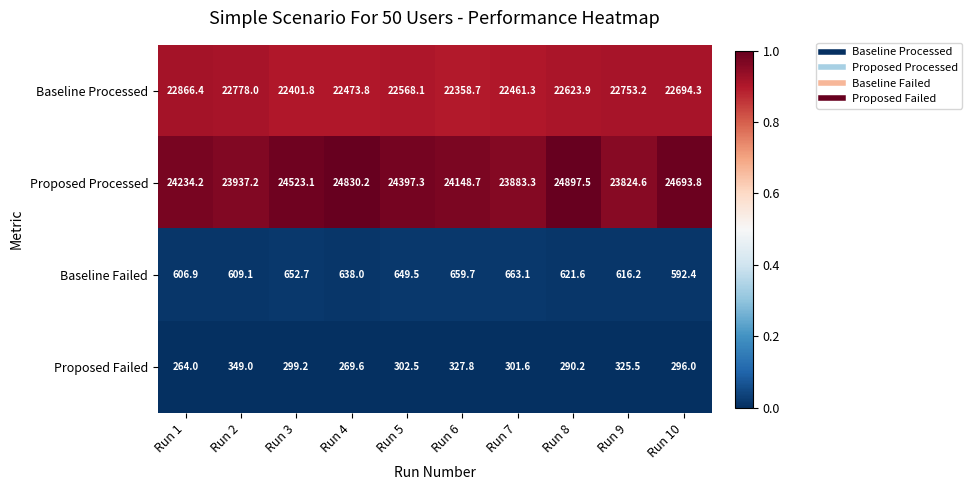

Which series has the largest total across all categories?

Proposed Processed